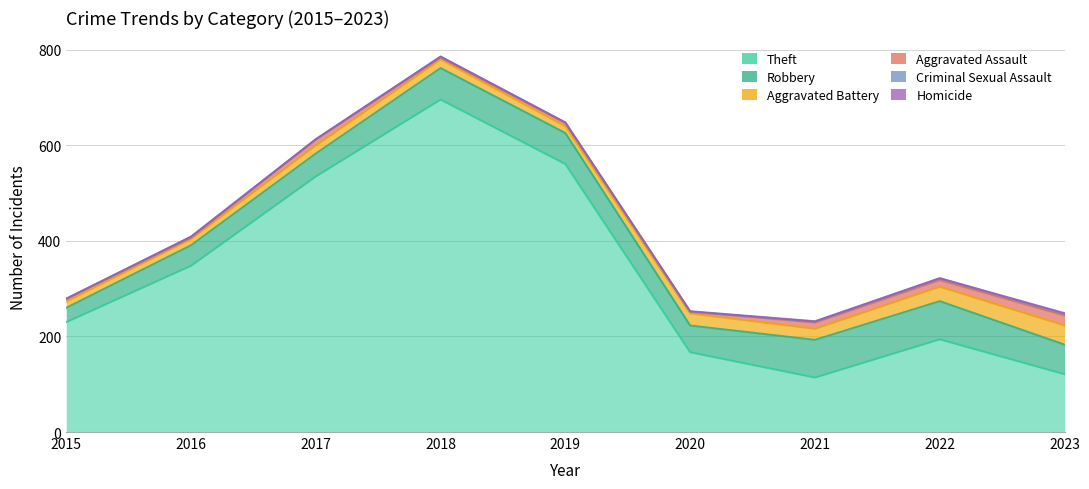

Where is the first local maximum for Theft?

2018